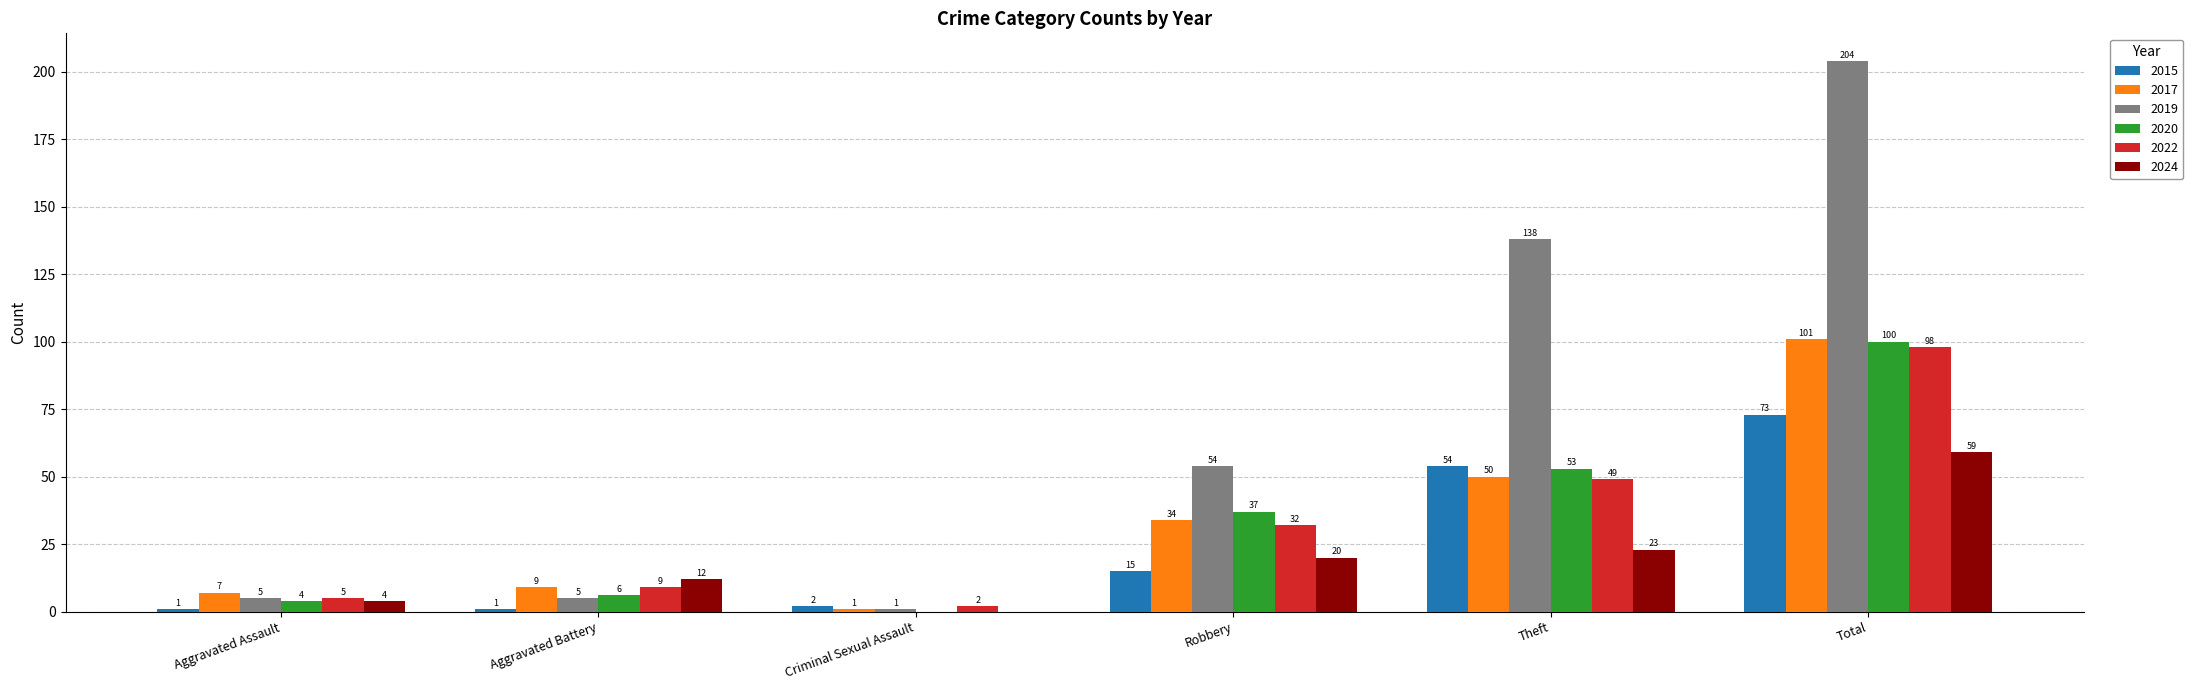

What is the sum of the 2020 values at Total and Aggravated Assault?

104